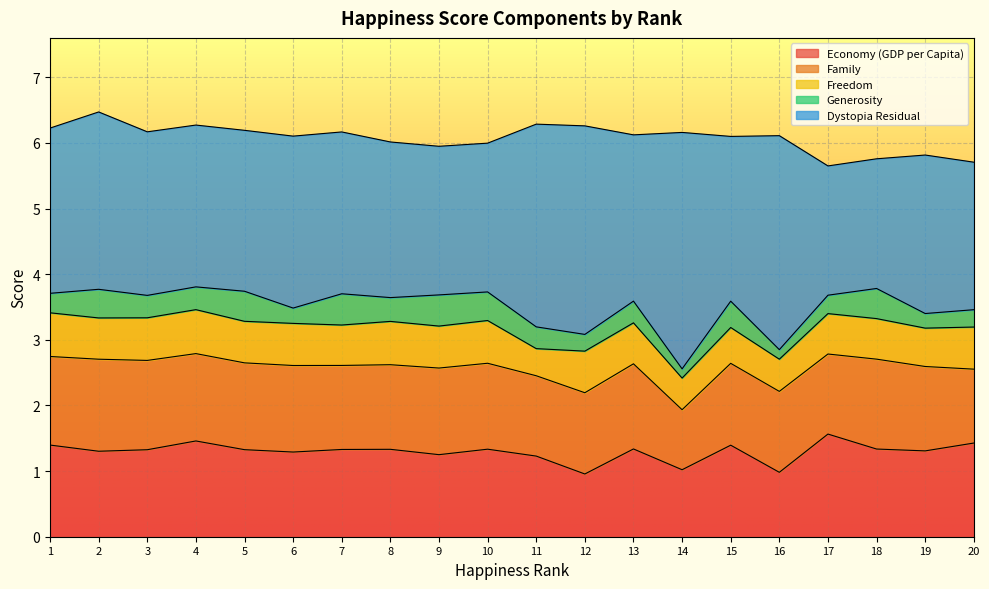

What is the sum of the Economy (GDP per Capita) values at 2 and 14?

2.3